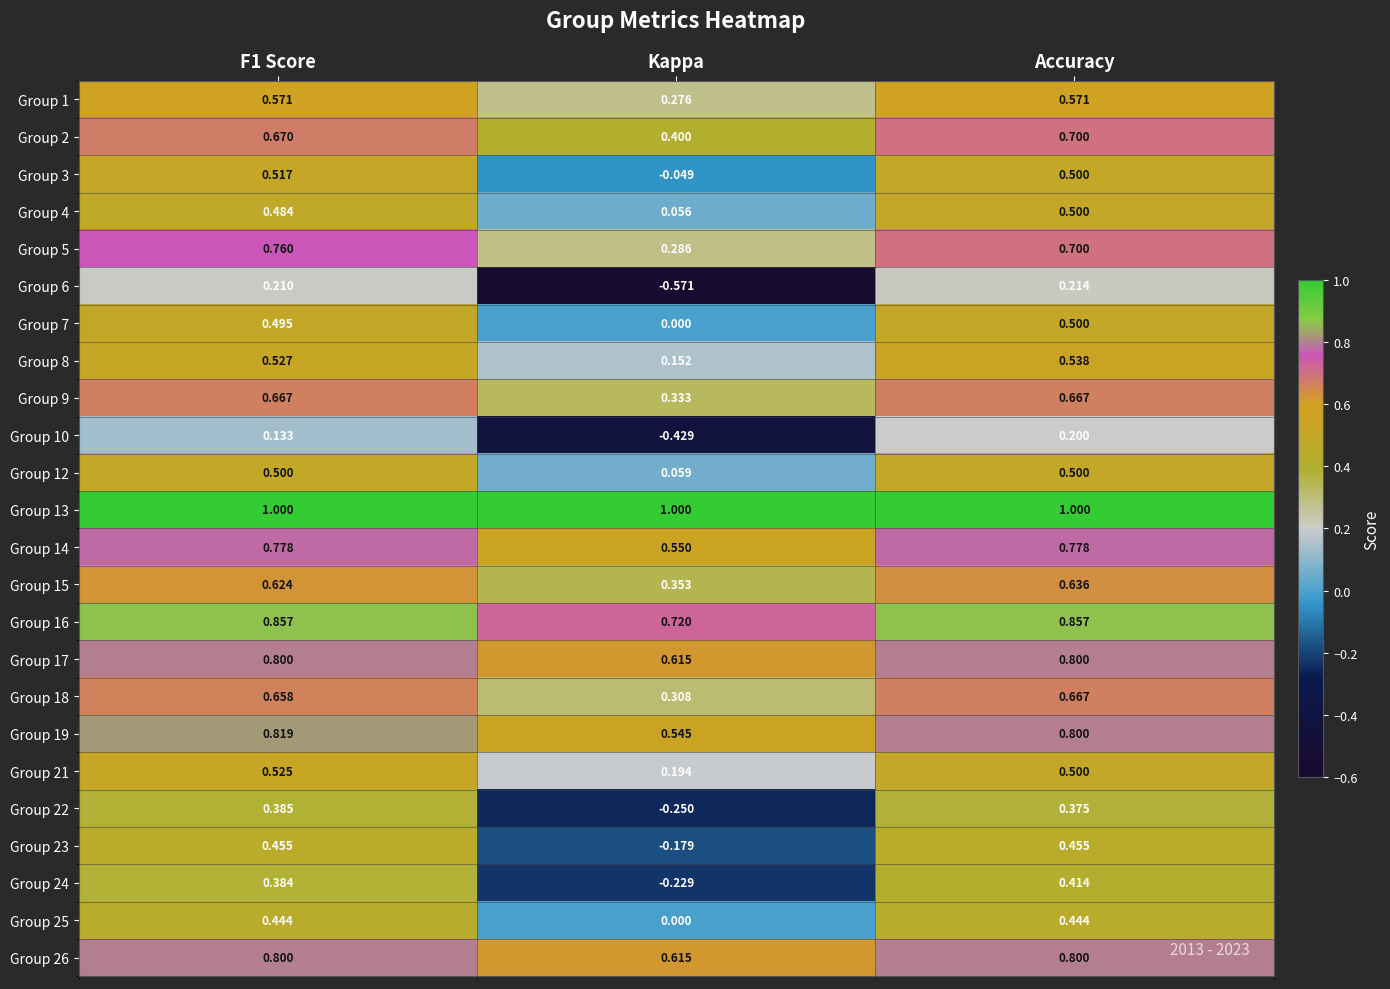

At which category is the sum across all series the highest?

Accuracy